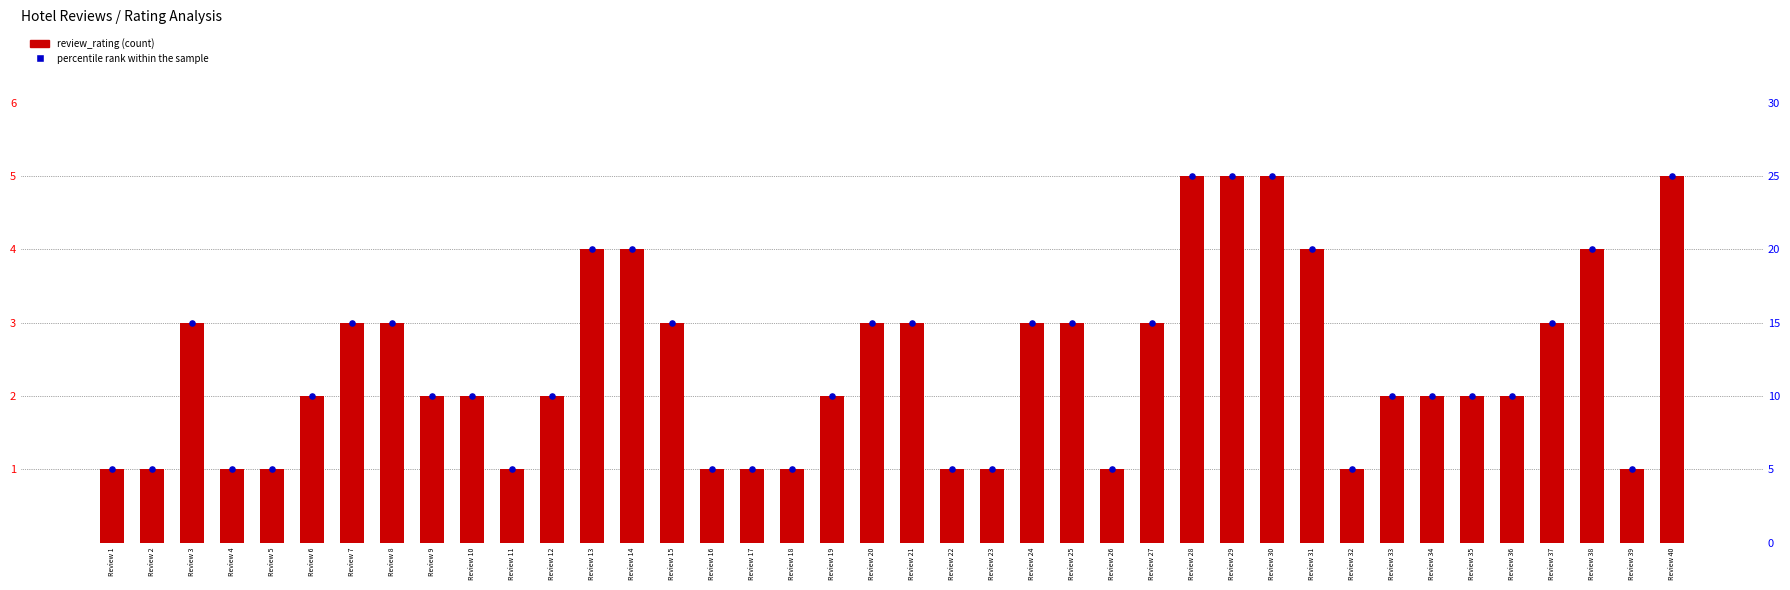

What is the total value across all series at Review 10?

12